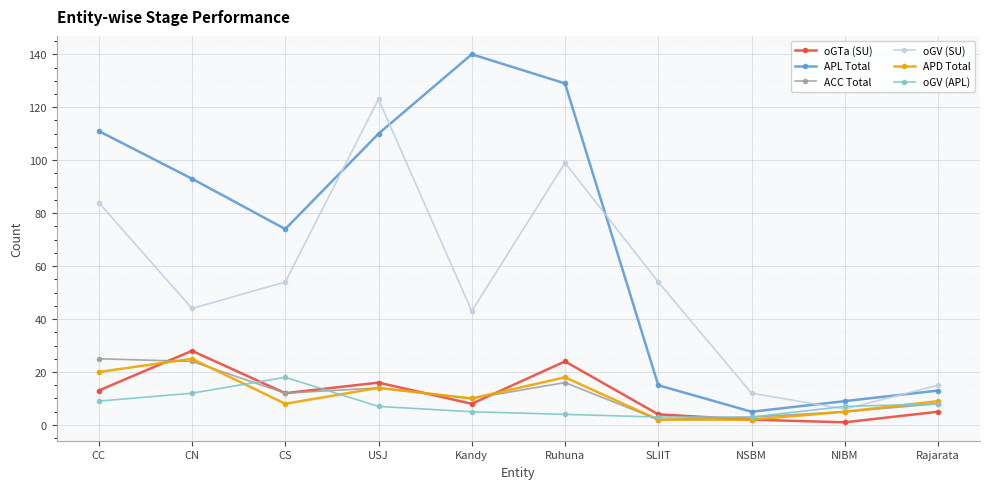

The oGTa (SU) series shows 2 at NSBM. True or false?

True